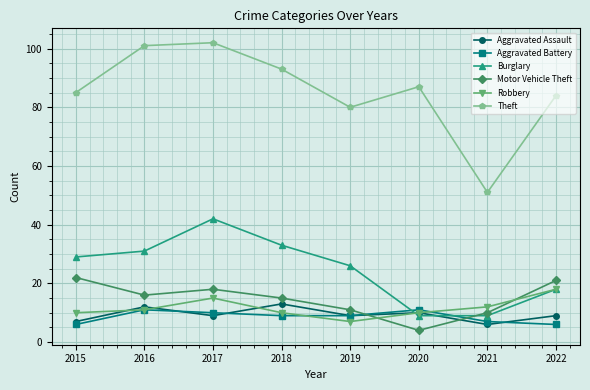

Where is Theft nearest to the value 76?

2019